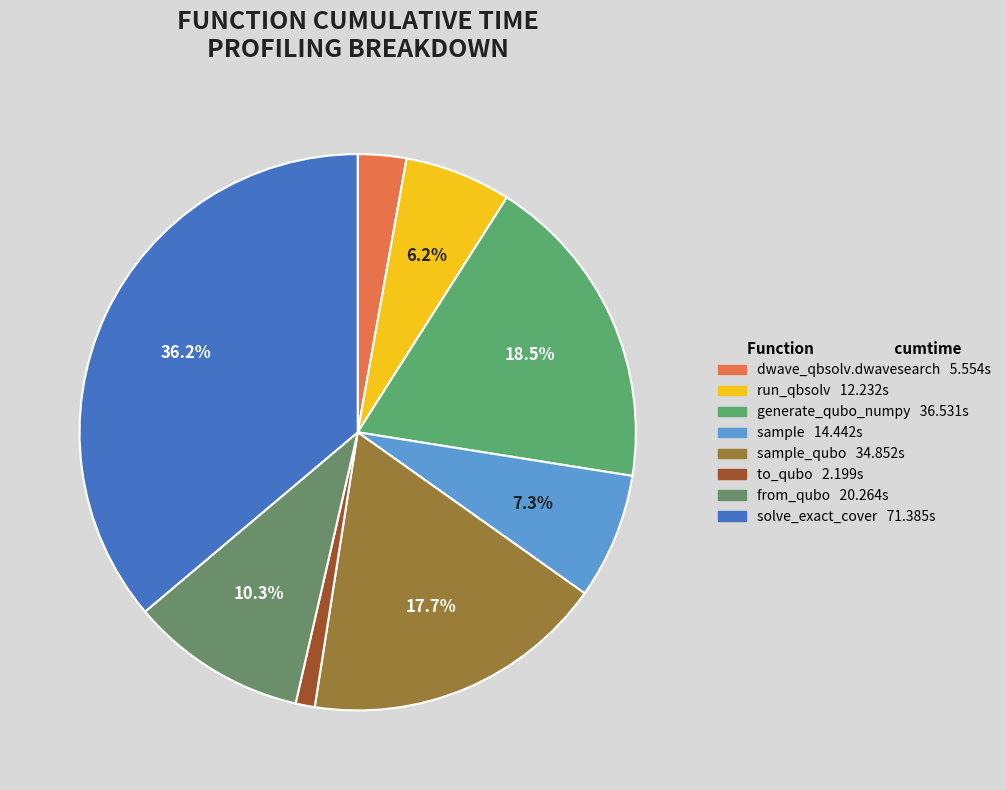

Is there a majority slice in this chart?

No